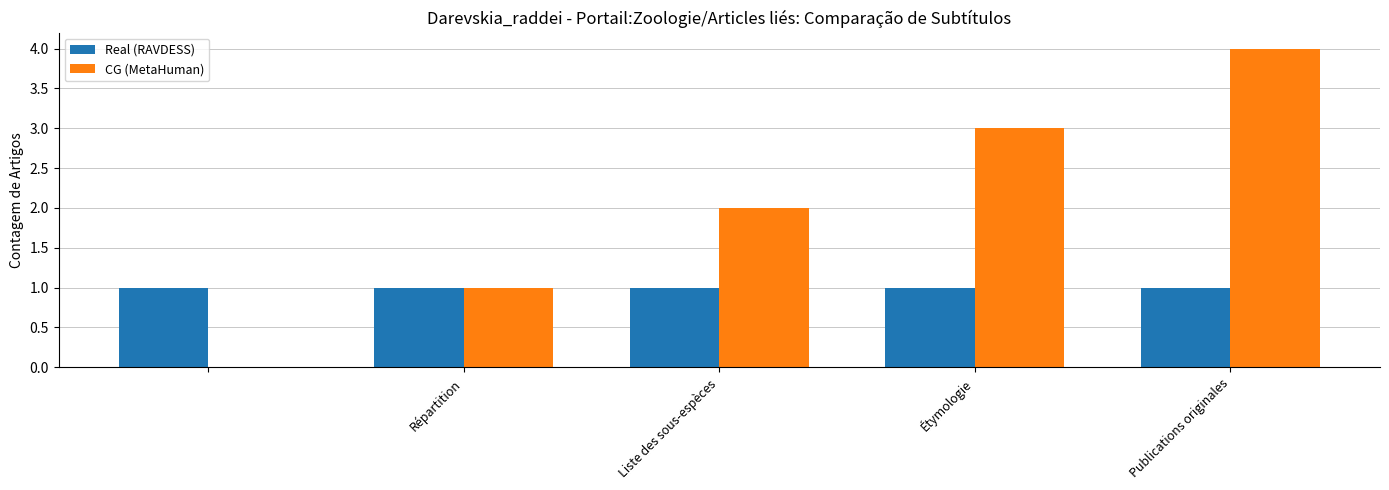

What is the sum of all CG (MetaHuman) values?

10